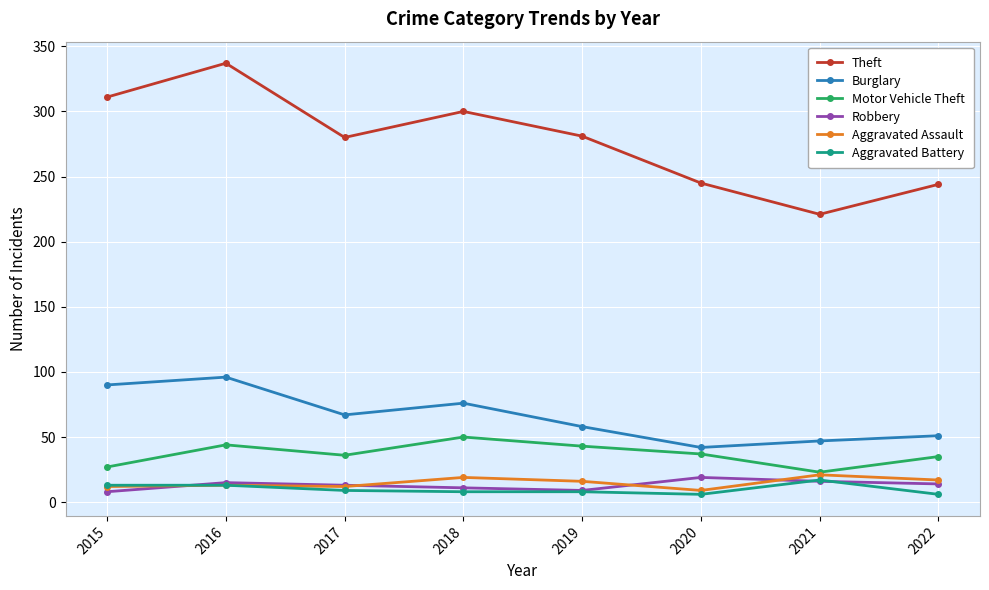

What is the difference between the maximum and minimum values in the Aggravated Assault series?

12